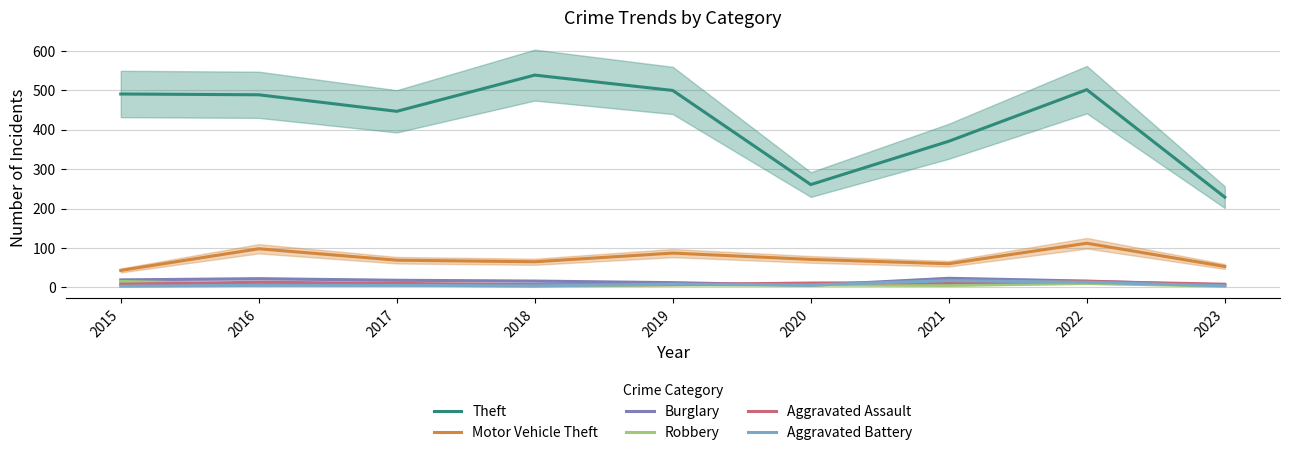

How many distinct data groups are displayed?

6